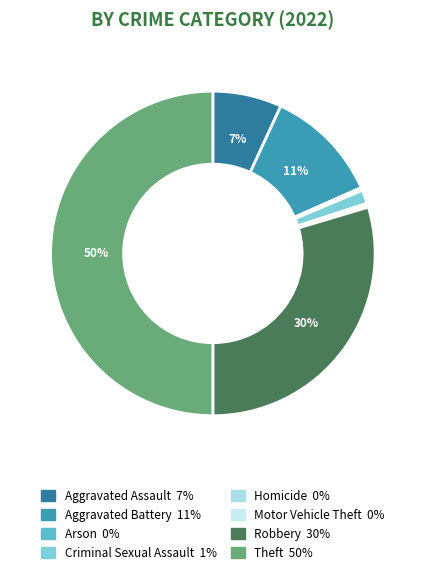

True or false: Theft accounts for 57% of the total.

False